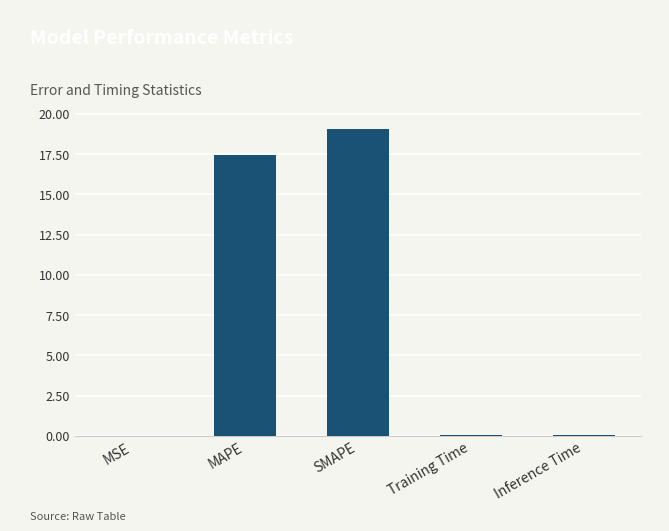

Is it true that the value at Training Time is 0.0?

True